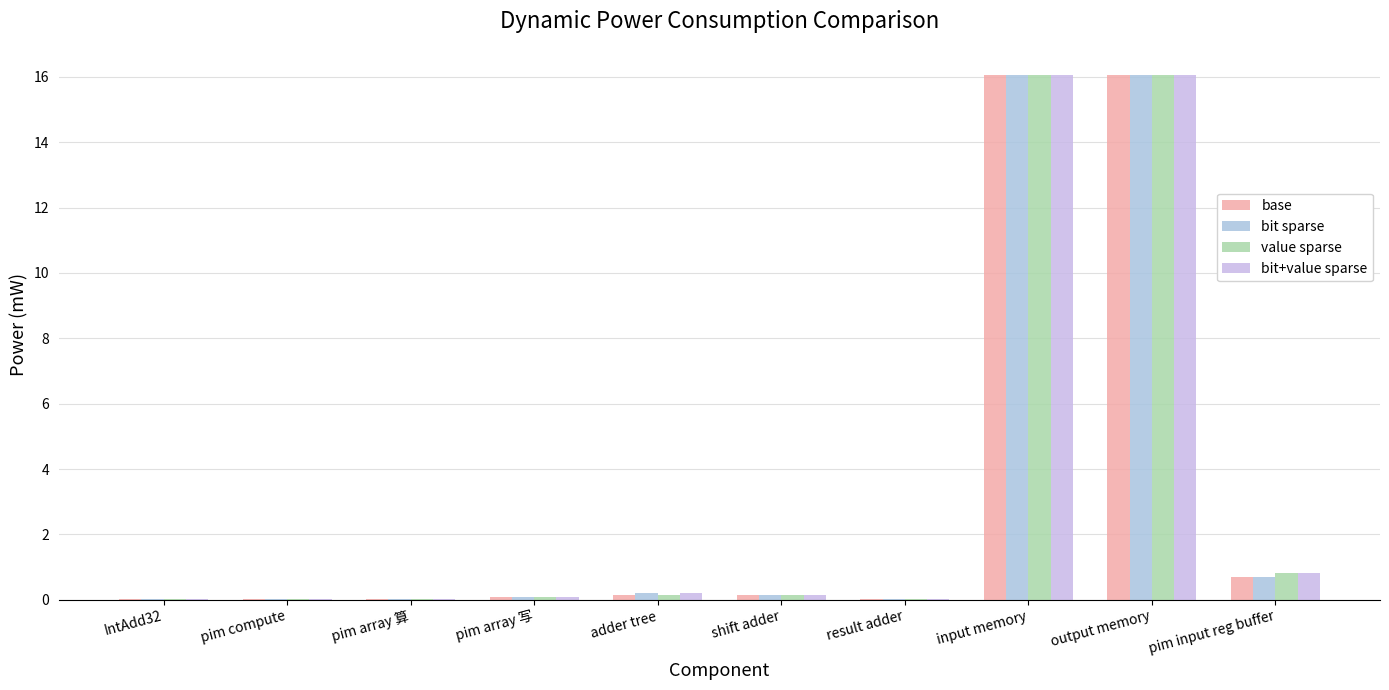

Is the value of bit+value sparse at result adder greater than the value of bit sparse at shift adder?

No